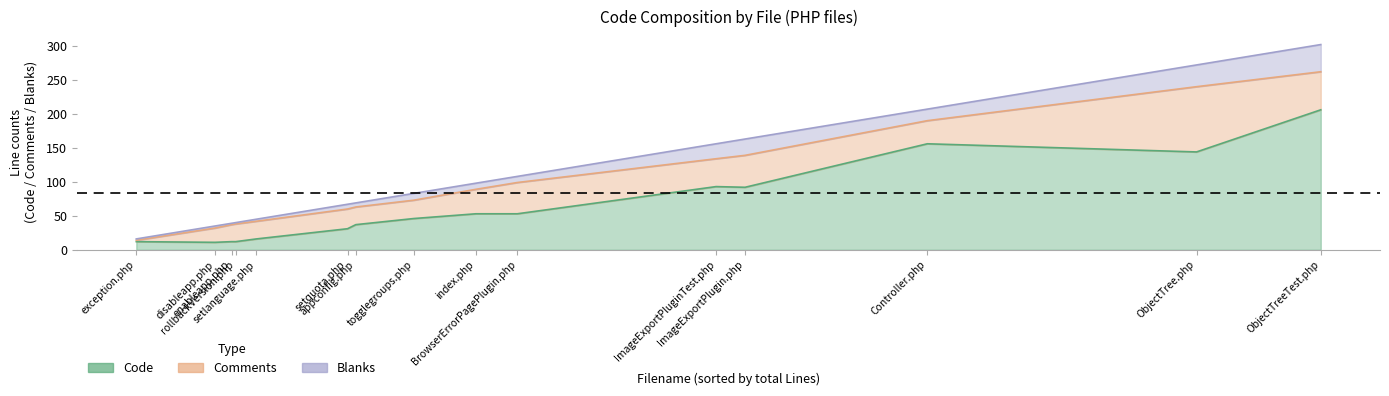

Which has a higher value, 8 or 6?

8